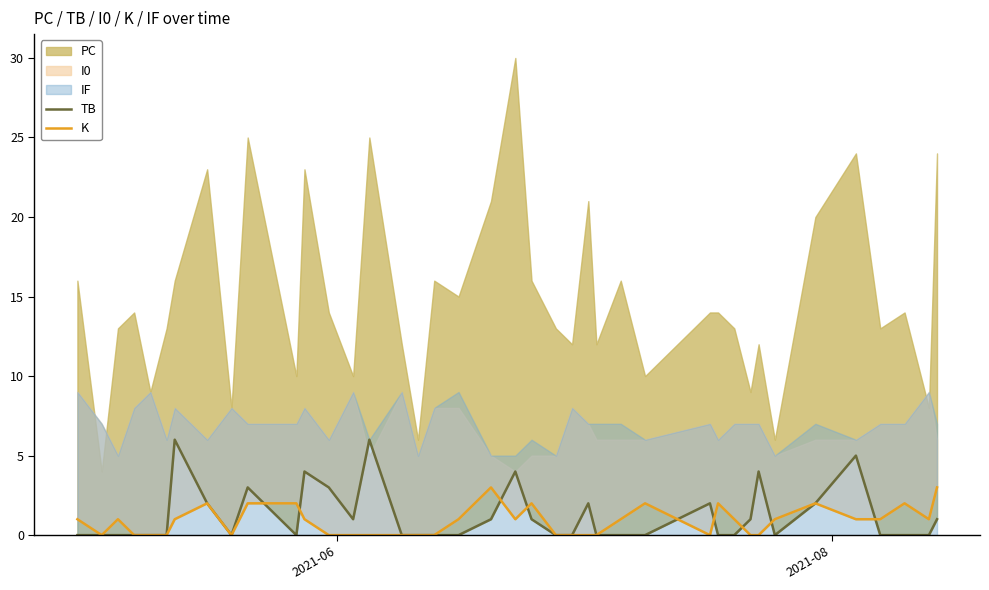

Which series ends up on top after the final intersection of K and TB?

K